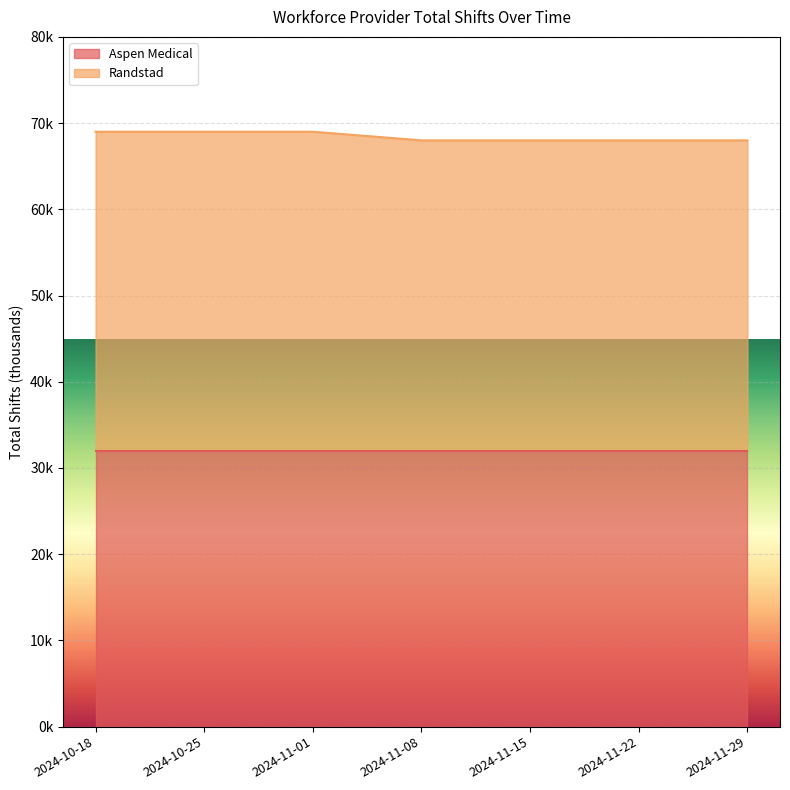

The value at 2024-11-15 is 44. True or false?

False